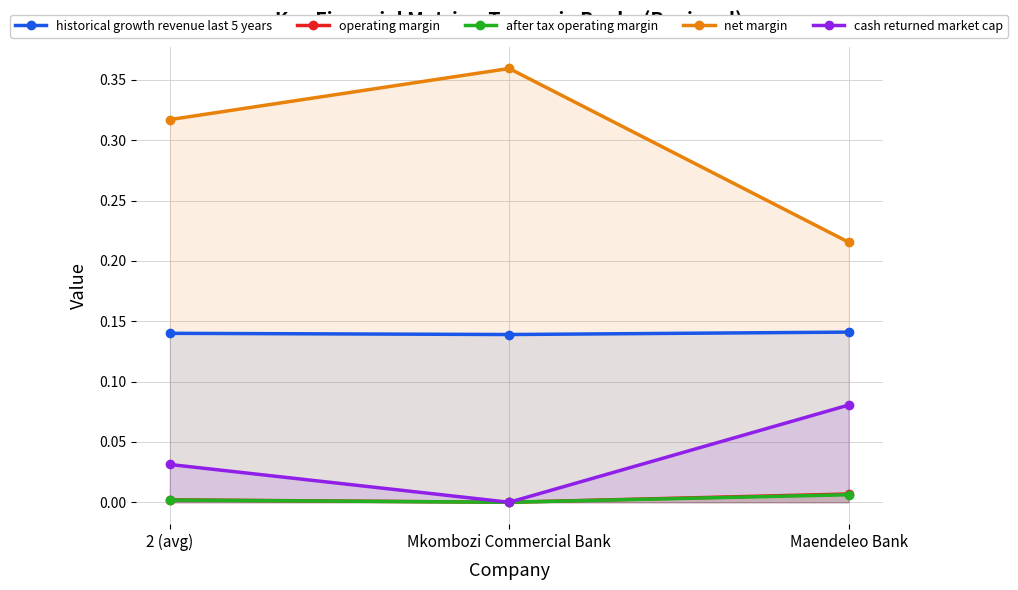

What is the spread (max minus min) of values at Maendeleo Bank?

0.2